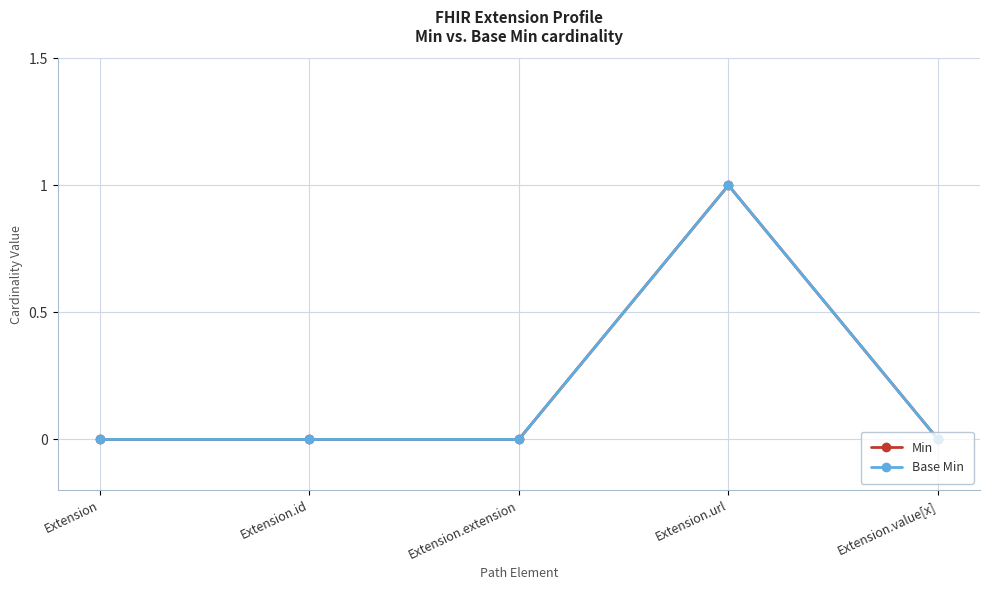

Is this an area chart (filled region under the line)?

No